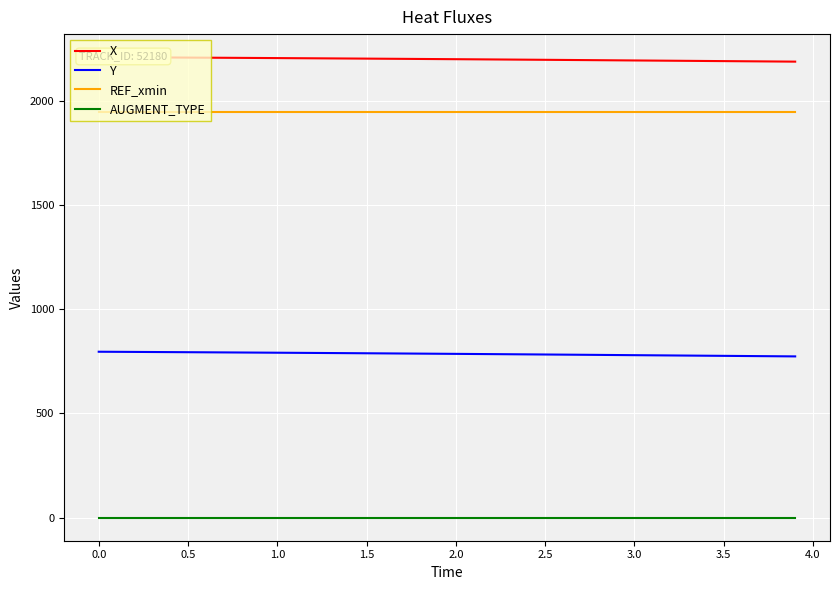

What are all the series names shown in the legend?

X, Y, REF_xmin, AUGMENT_TYPE